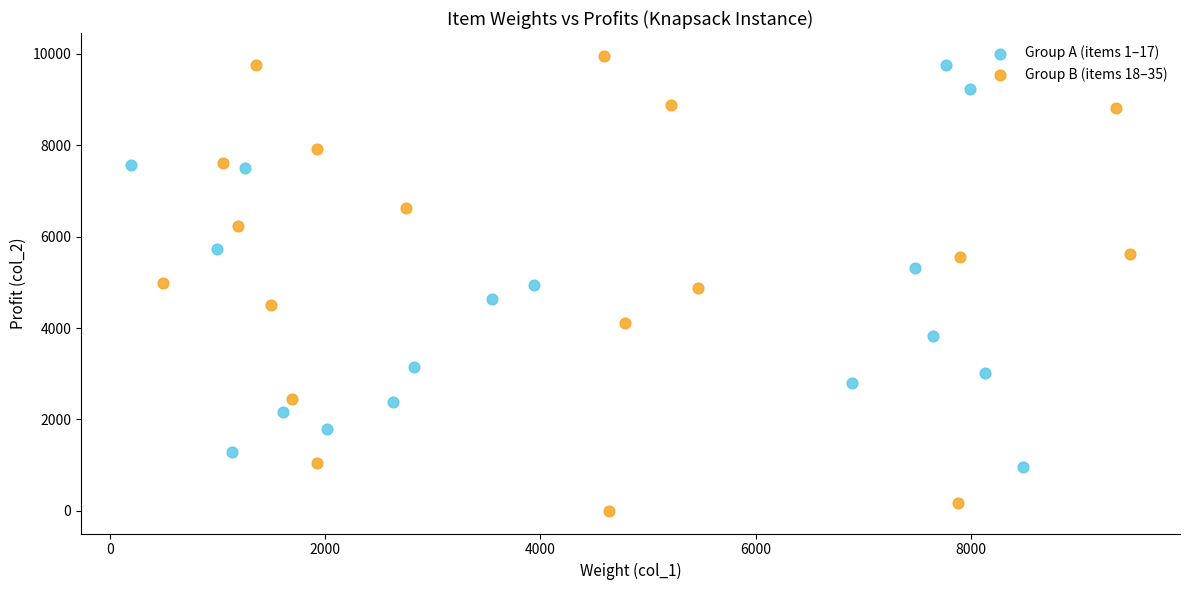

Which series contains the lowest Y value?

Group B (items 18–35)